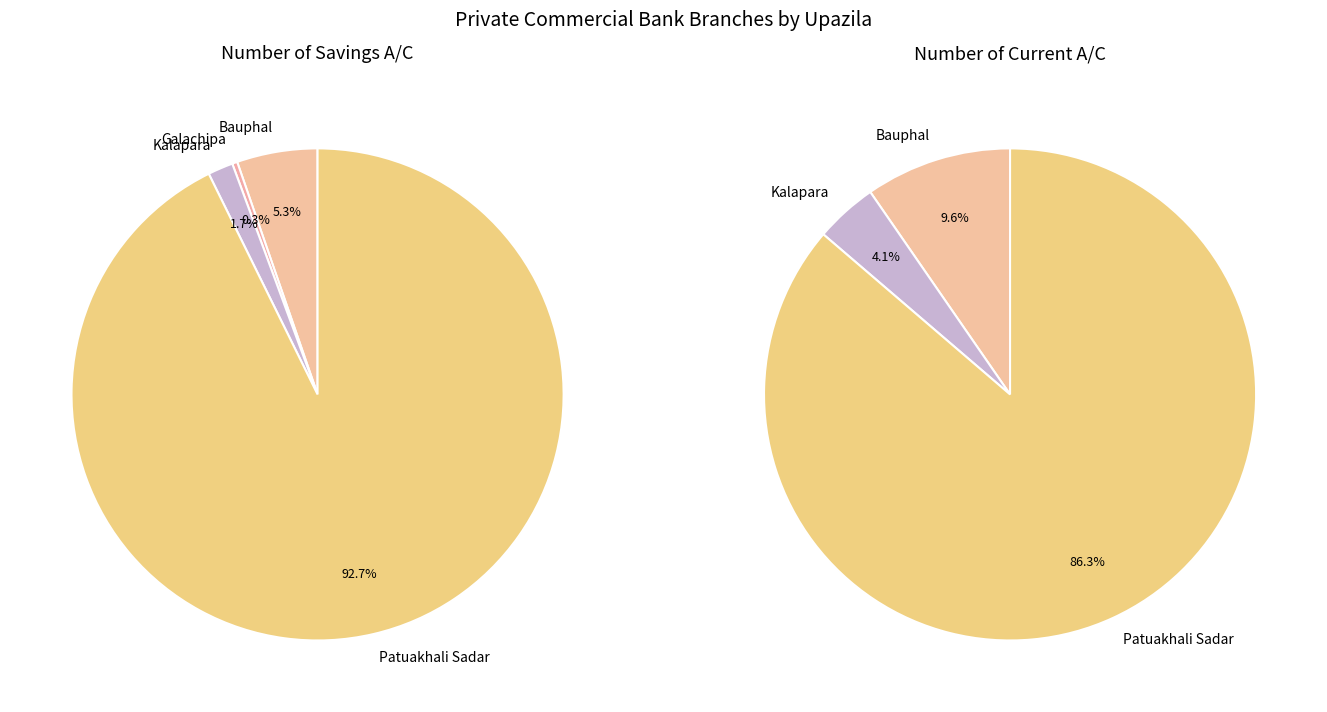

How many segments does this pie chart have?

7